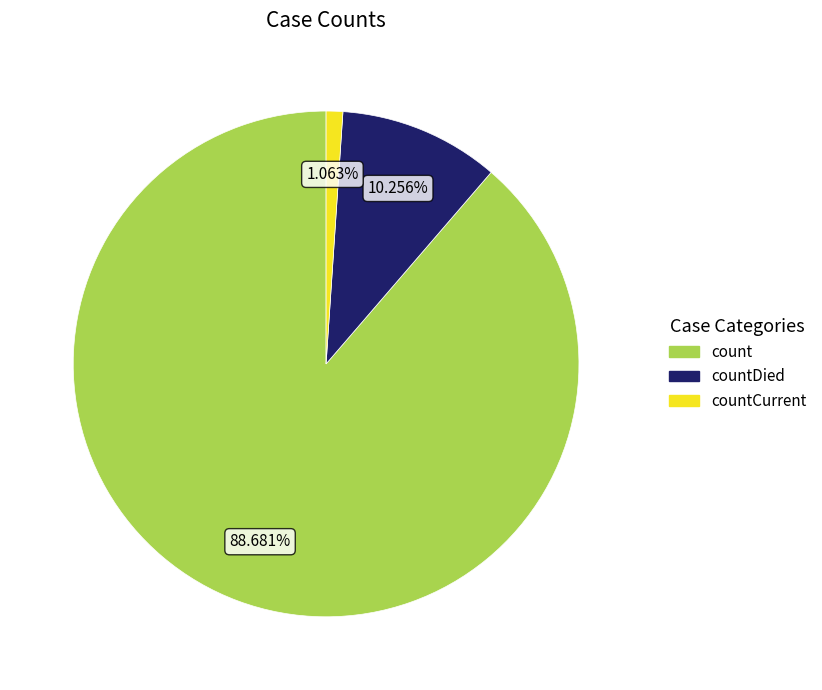

Does count account for over 50% of the chart?

Yes